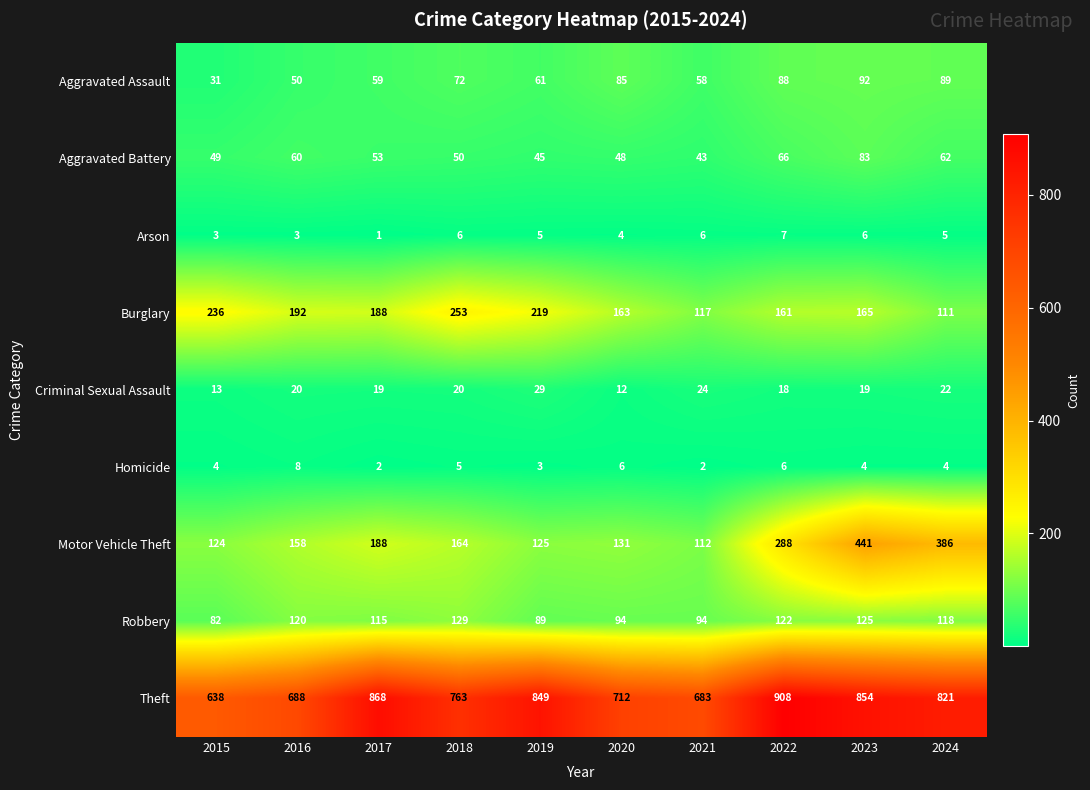

How many distinct data groups are displayed?

9